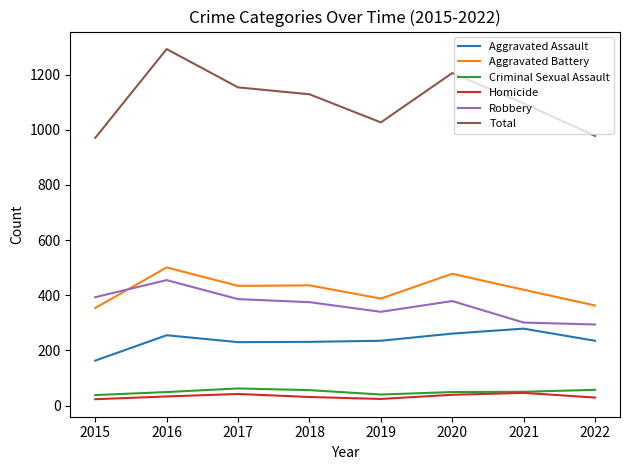

The Robbery series shows 546 at 2019. True or false?

False